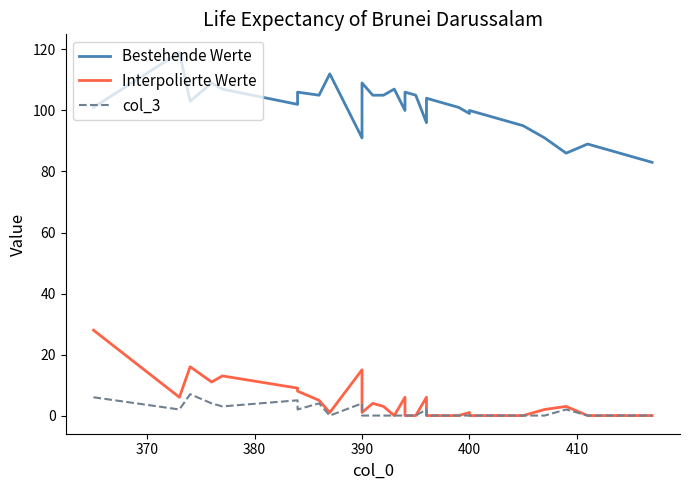

Reading right to left, transcribe all the data shown in this chart.

Bestehende Werte: 83	84	84	89	86	91	95	97	97	98	100	99	101	101	102	102	104	104	96	105	106	106	100	107	107	105	105	109	105	96	91	112	105	106	102	107	109	103	119	101
Interpolierte Werte: 0	0	0	0	3	2	0	0	0	0	0	1	0	0	0	0	0	0	6	0	0	0	6	0	0	3	4	1	5	10	15	1	5	8	9	13	11	16	6	28
col_3: 0	0	0	0	2	0	0	0	0	0	0	0	0	0	0	0	0	0	2	0	0	0	0	0	0	0	0	0	0	4	4	0	4	2	5	3	4	7	2	6